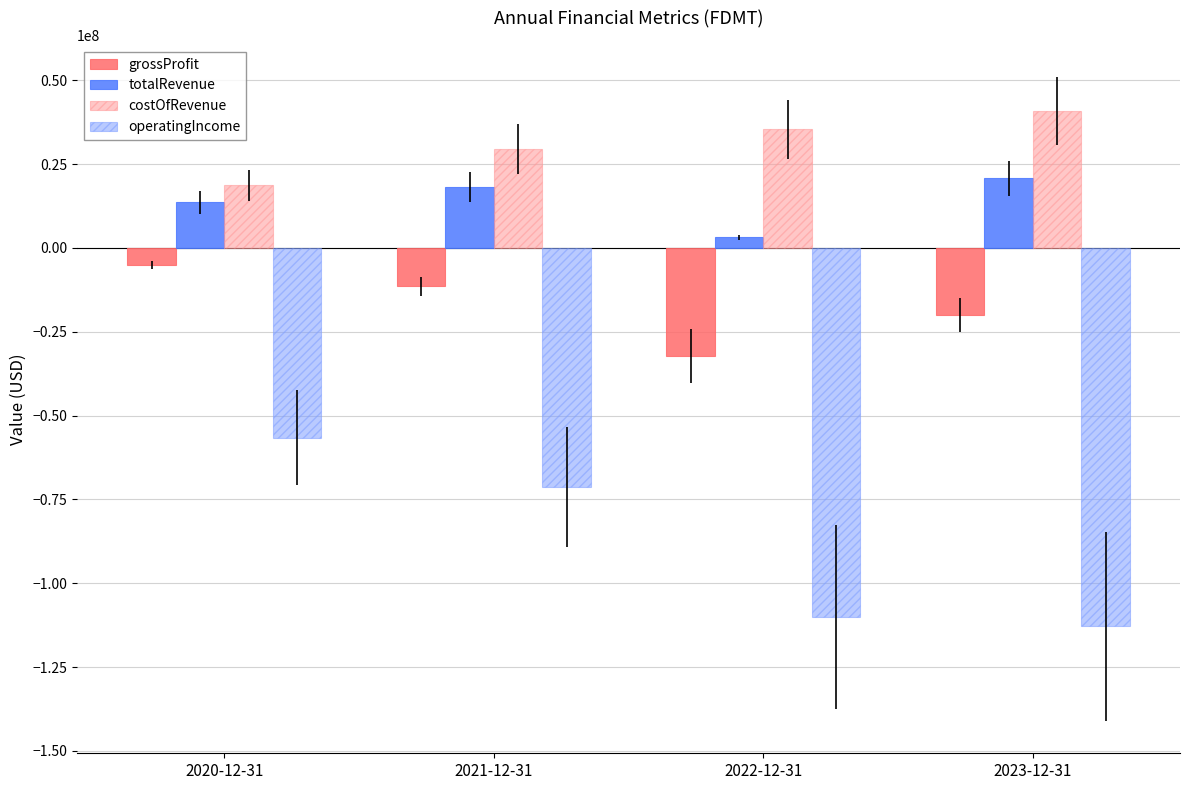

Reading left to right, what are all the values shown in this chart?

grossProfit: -5069000	-11496000	-32182000	-19975000
totalRevenue: 13612000	18038000	3129000	20723000
costOfRevenue: 18681000	29534000	35311000	40698000
operatingIncome: -56664000	-71333000	-110032000	-112867000